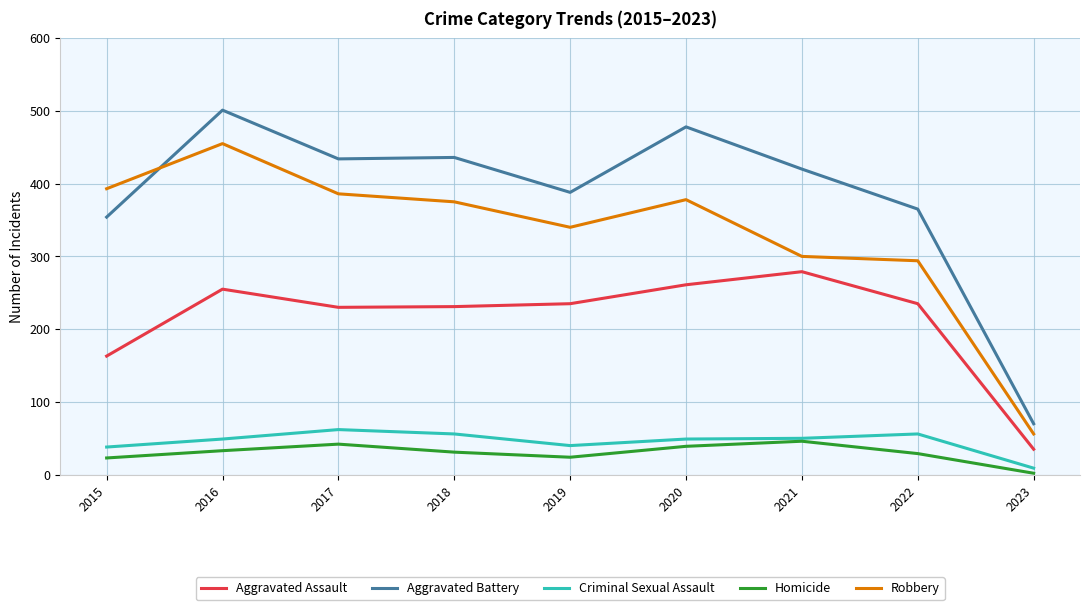

Where is Criminal Sexual Assault nearest to the value 35?

2015